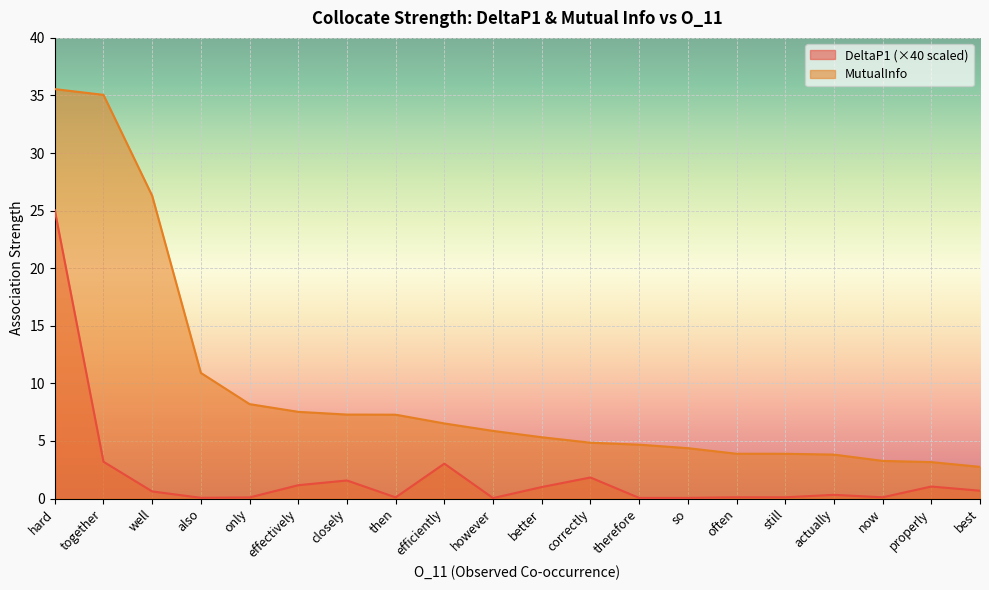

What is the difference between the second highest and minimum values in the DeltaP1 series?

3.2